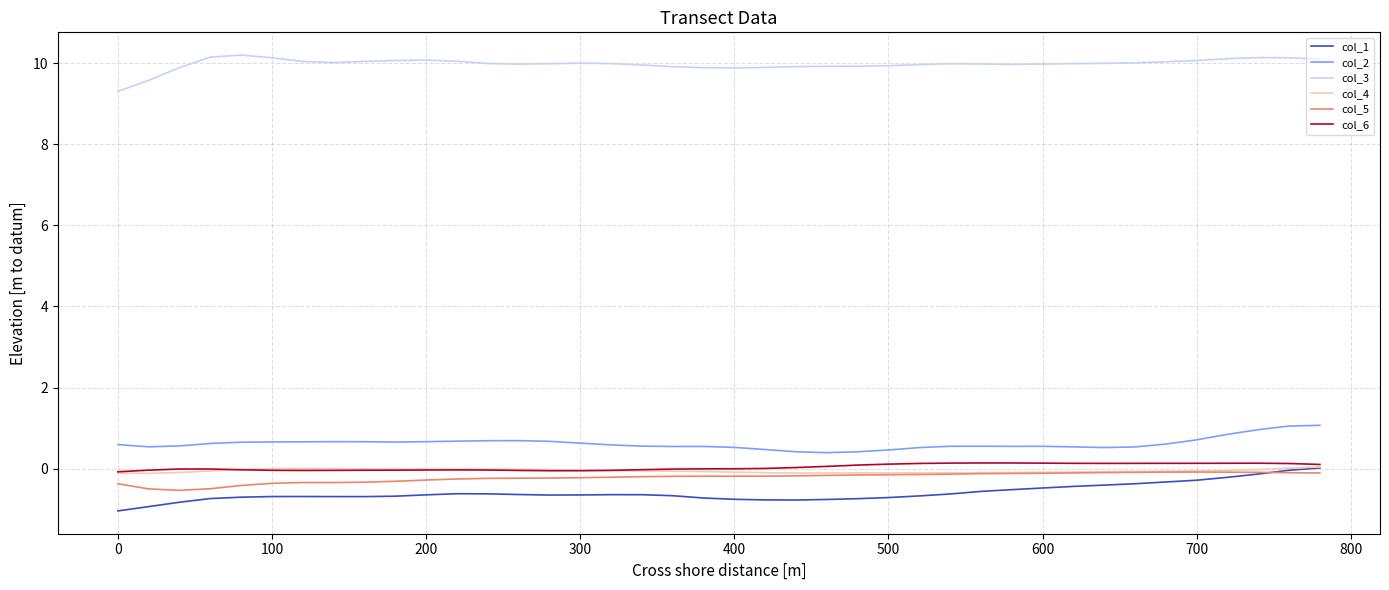

How many lines are shown in the chart?

6